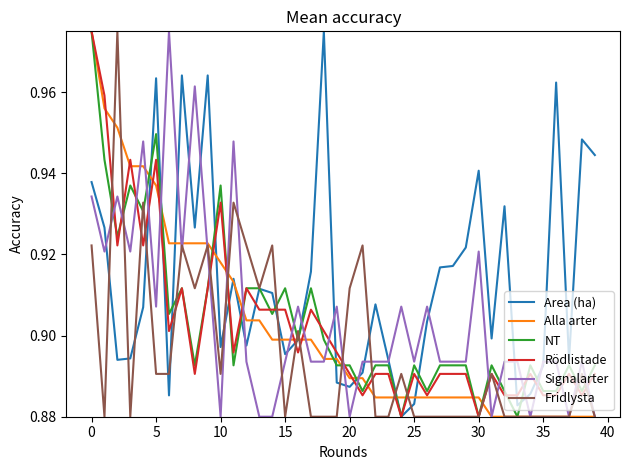

Which series ends up on top after the final intersection of Rödlistade and Signalarter?

Rödlistade